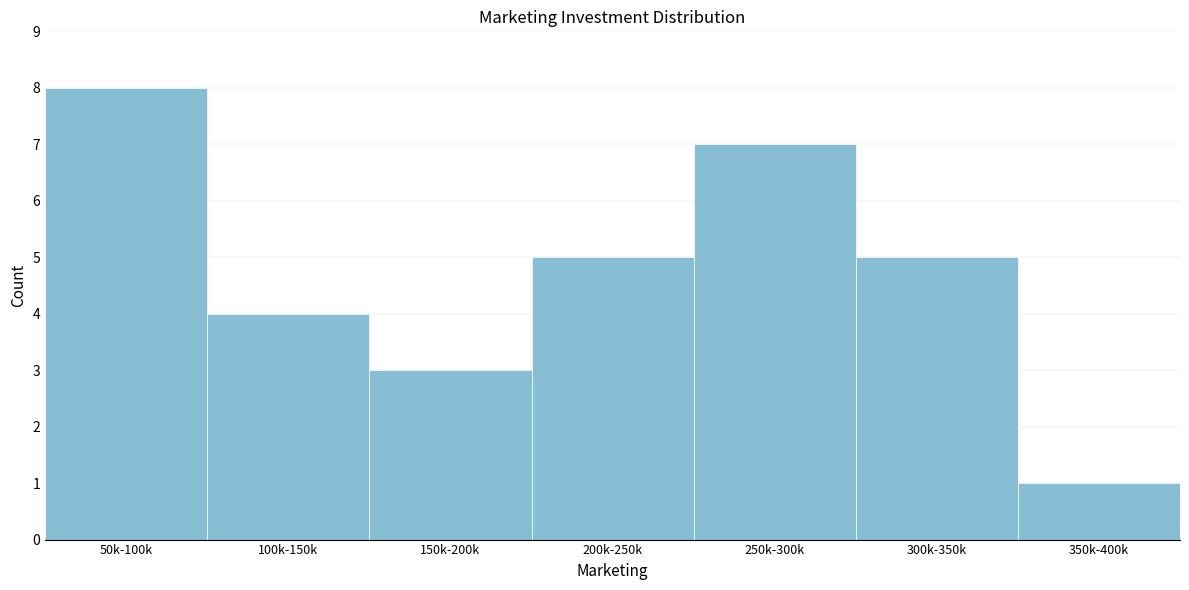

Reading right to left, extract all data points from this chart.

1	5	7	5	3	4	8